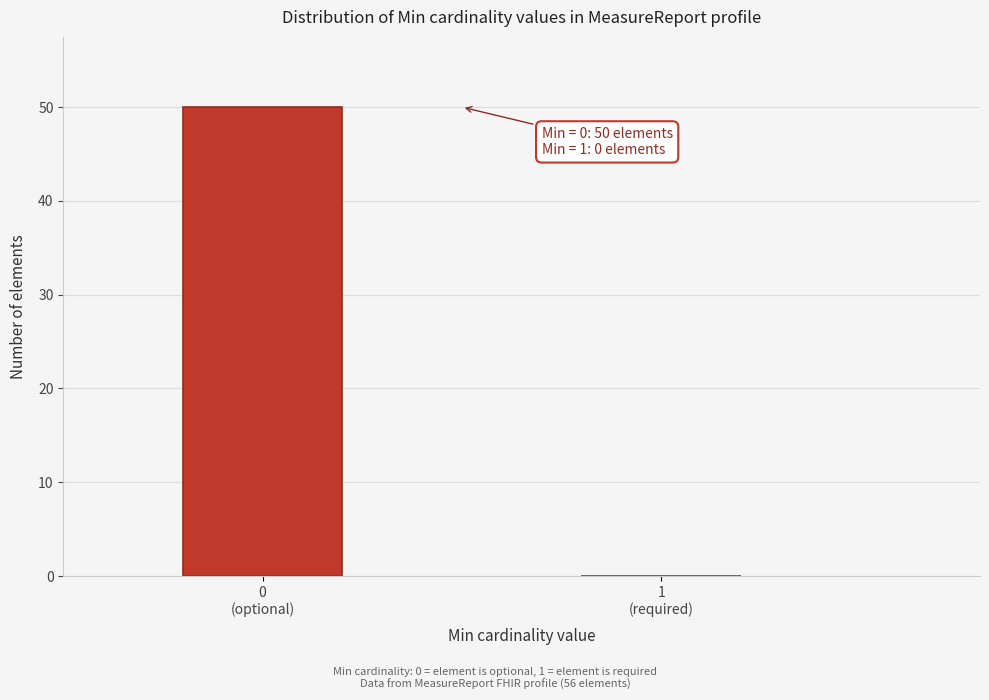

What is the maximum value shown in the chart?

50